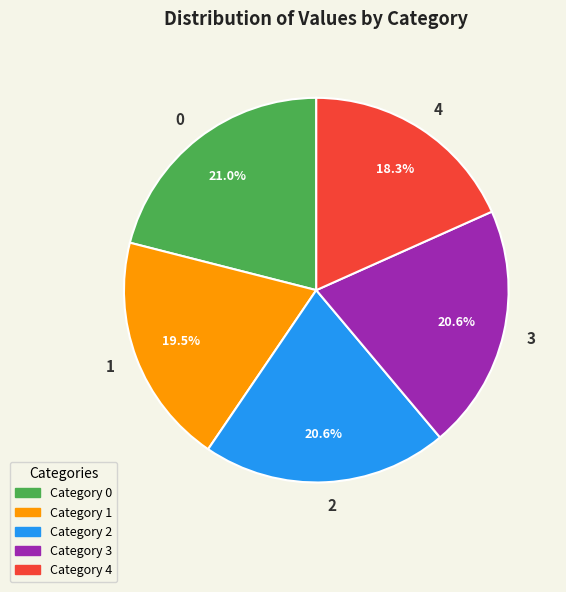

To the nearest percent, what is the difference between the largest and smallest slice percentages?

3%